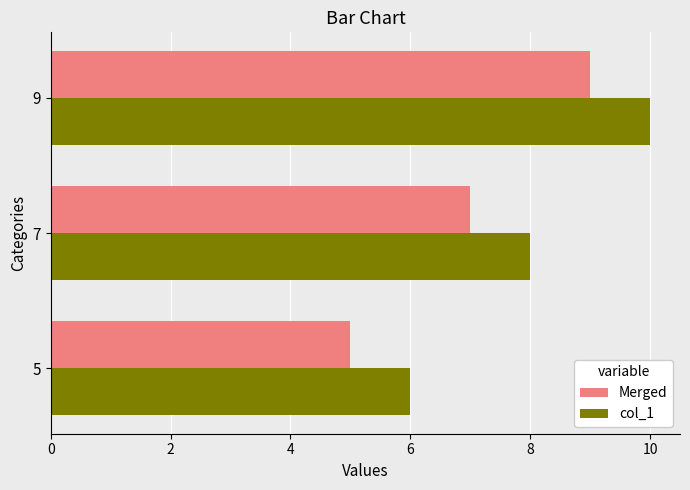

The col_1 series shows 6 at 5. True or false?

True